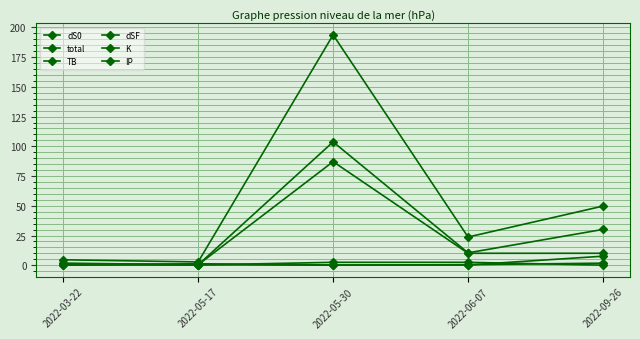

What is the label of the 5th point from the left?

2022-09-26